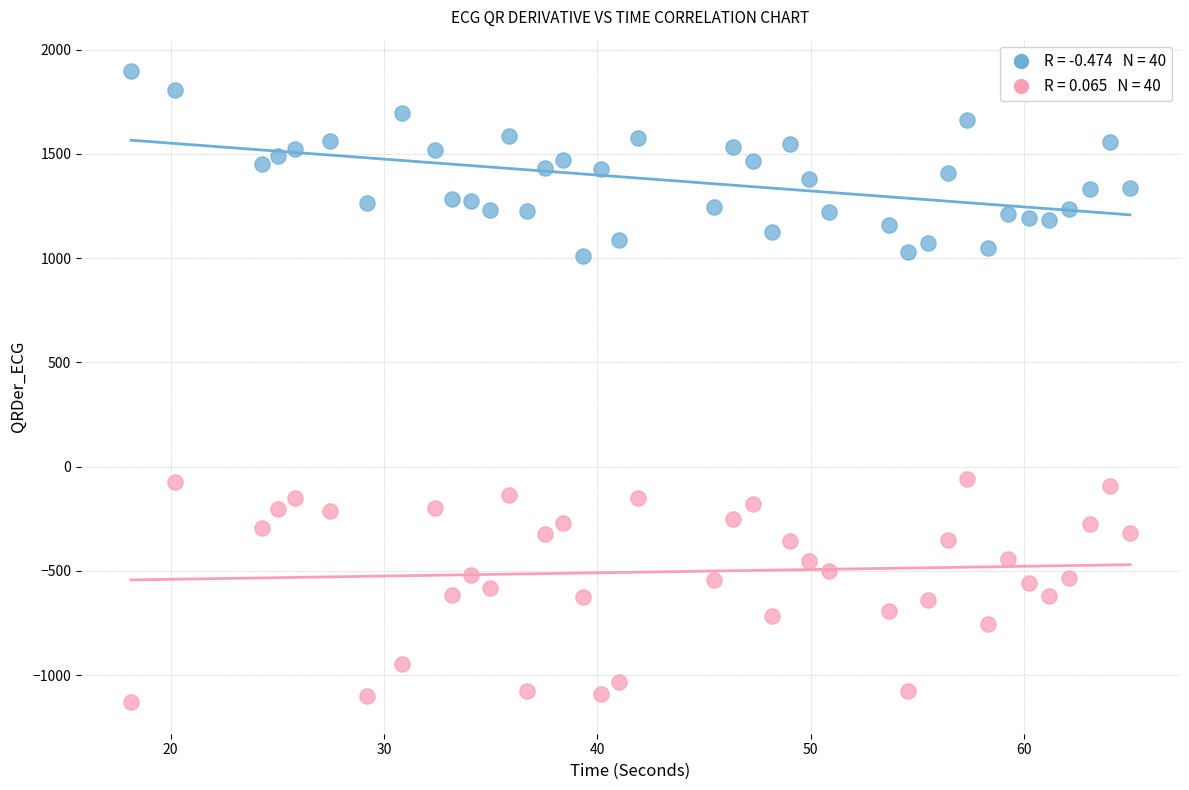

Across all data points, what is the range of Y values (max minus min)?

3026.5